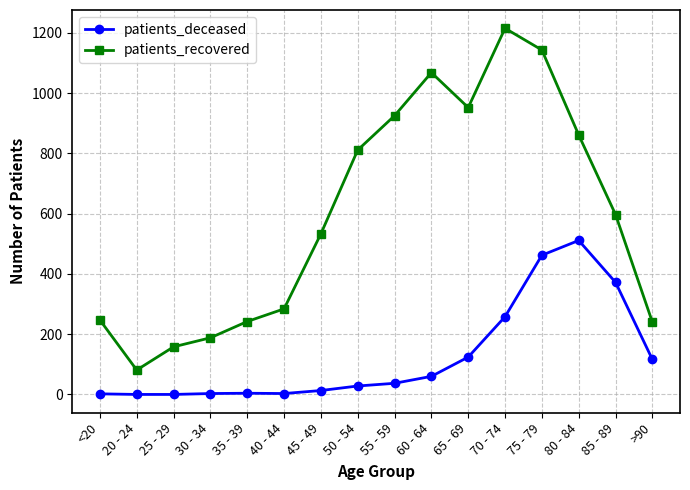

List the series in order of their peak value, highest first.

patients_recovered, patients_deceased